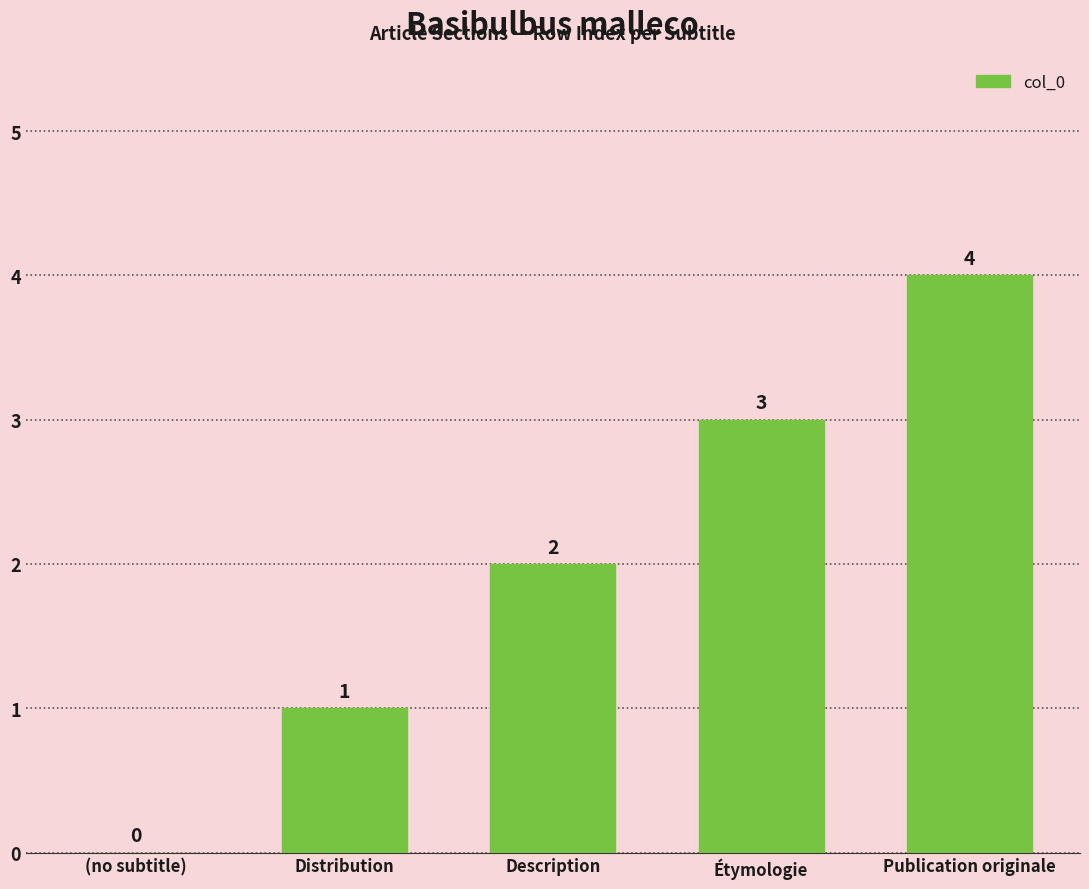

What is the sum of all values?

10